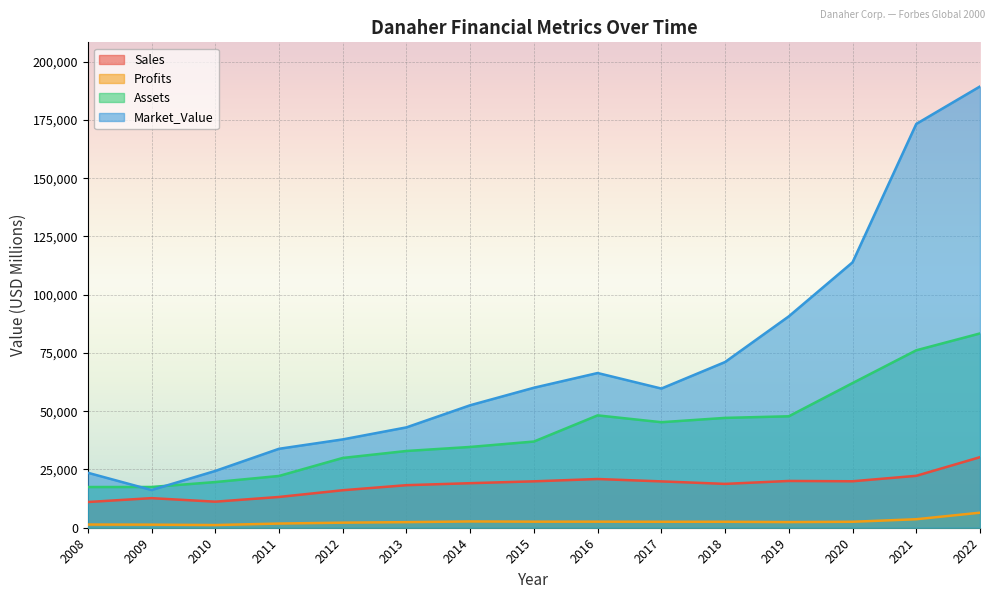

True or false: Market_Value has a value of 10019.1 at 2013.

False